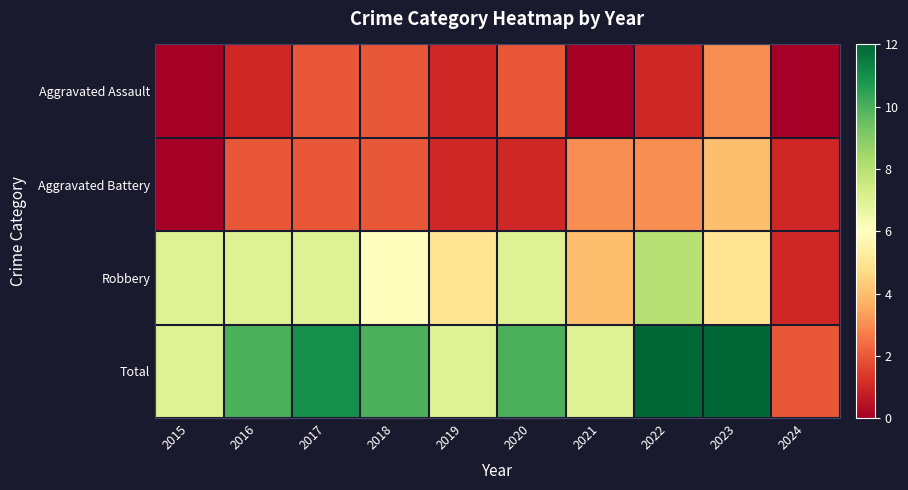

Which series changed the most between 2017 and 2024?

Total